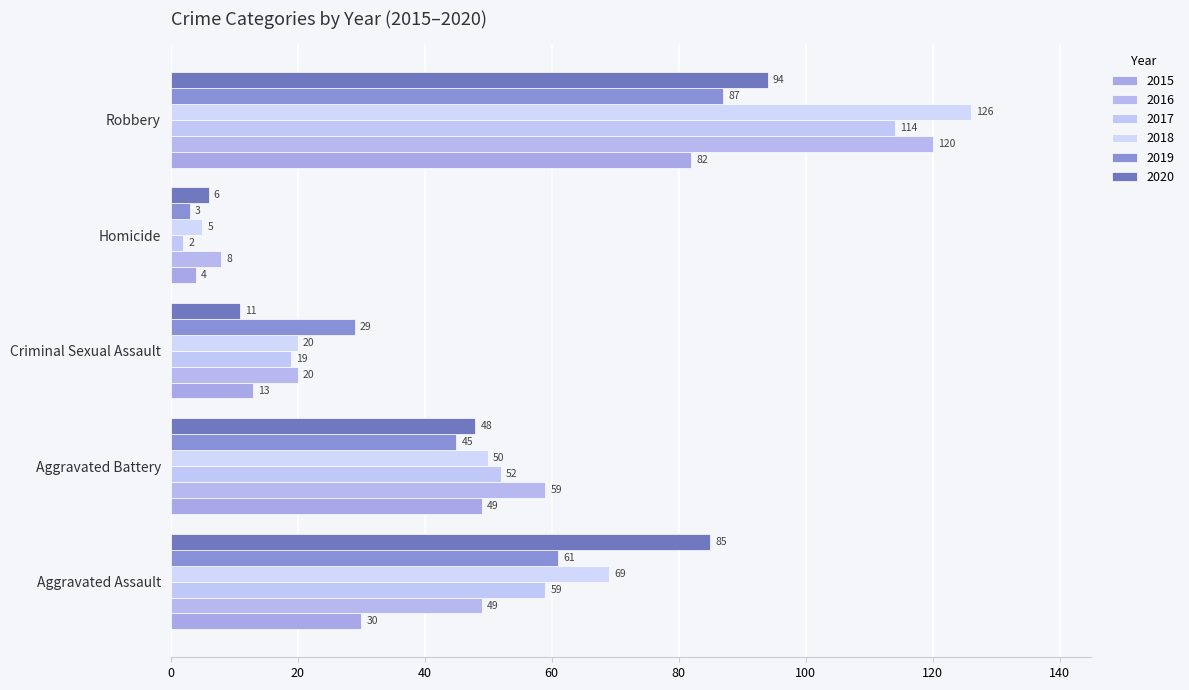

How many data points in 2015 are less than 30?

2